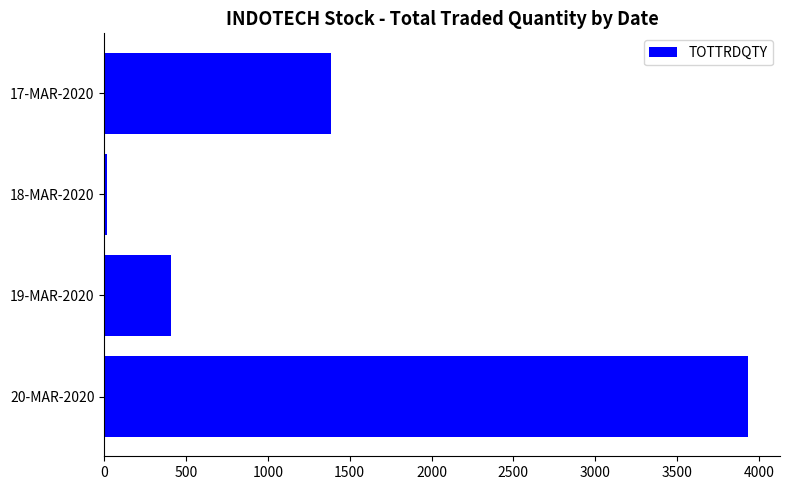

Does the chart contain stacked bars?

No